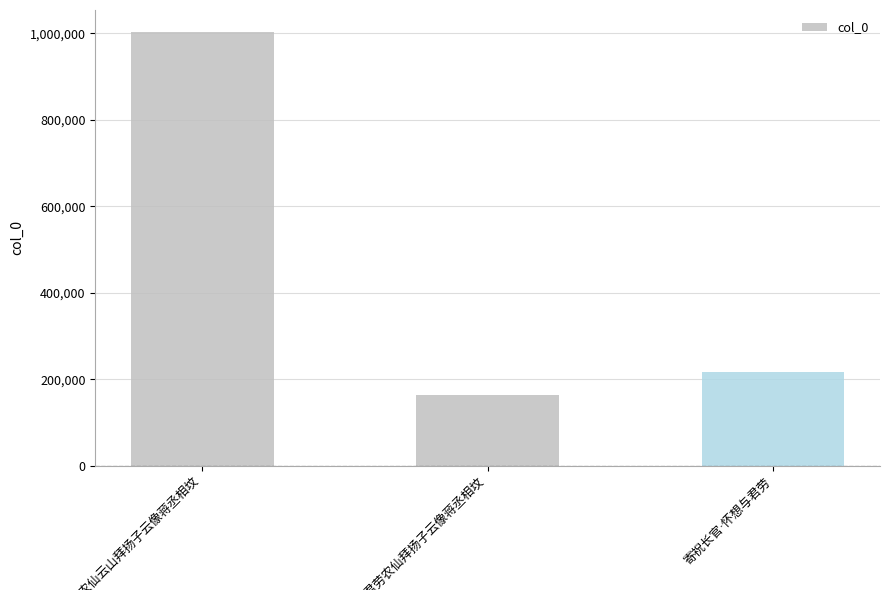

What is the smallest value displayed?

163726